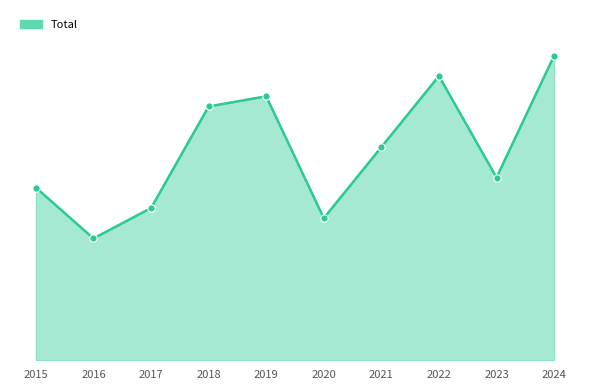

Approximately how many times larger is the value at 2017 compared to 2016?

1.2